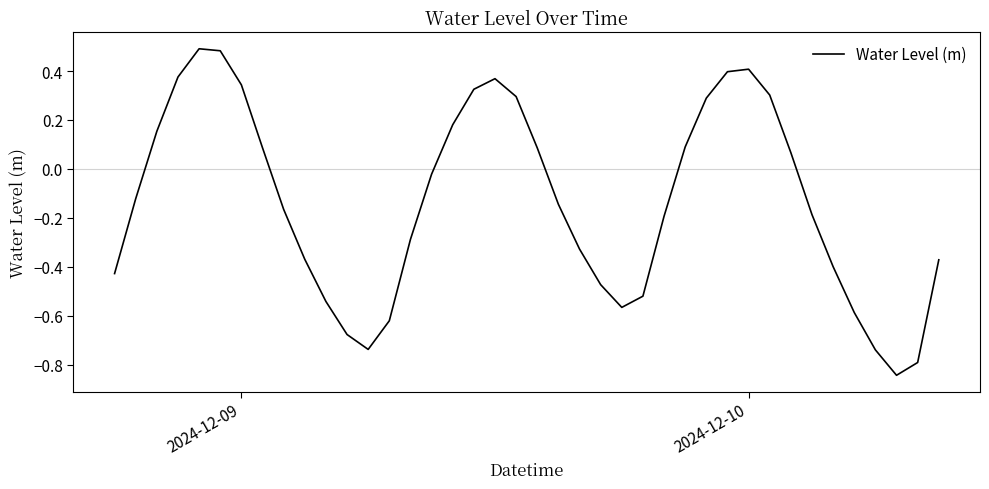

Is this an area chart (filled region under the line)?

No